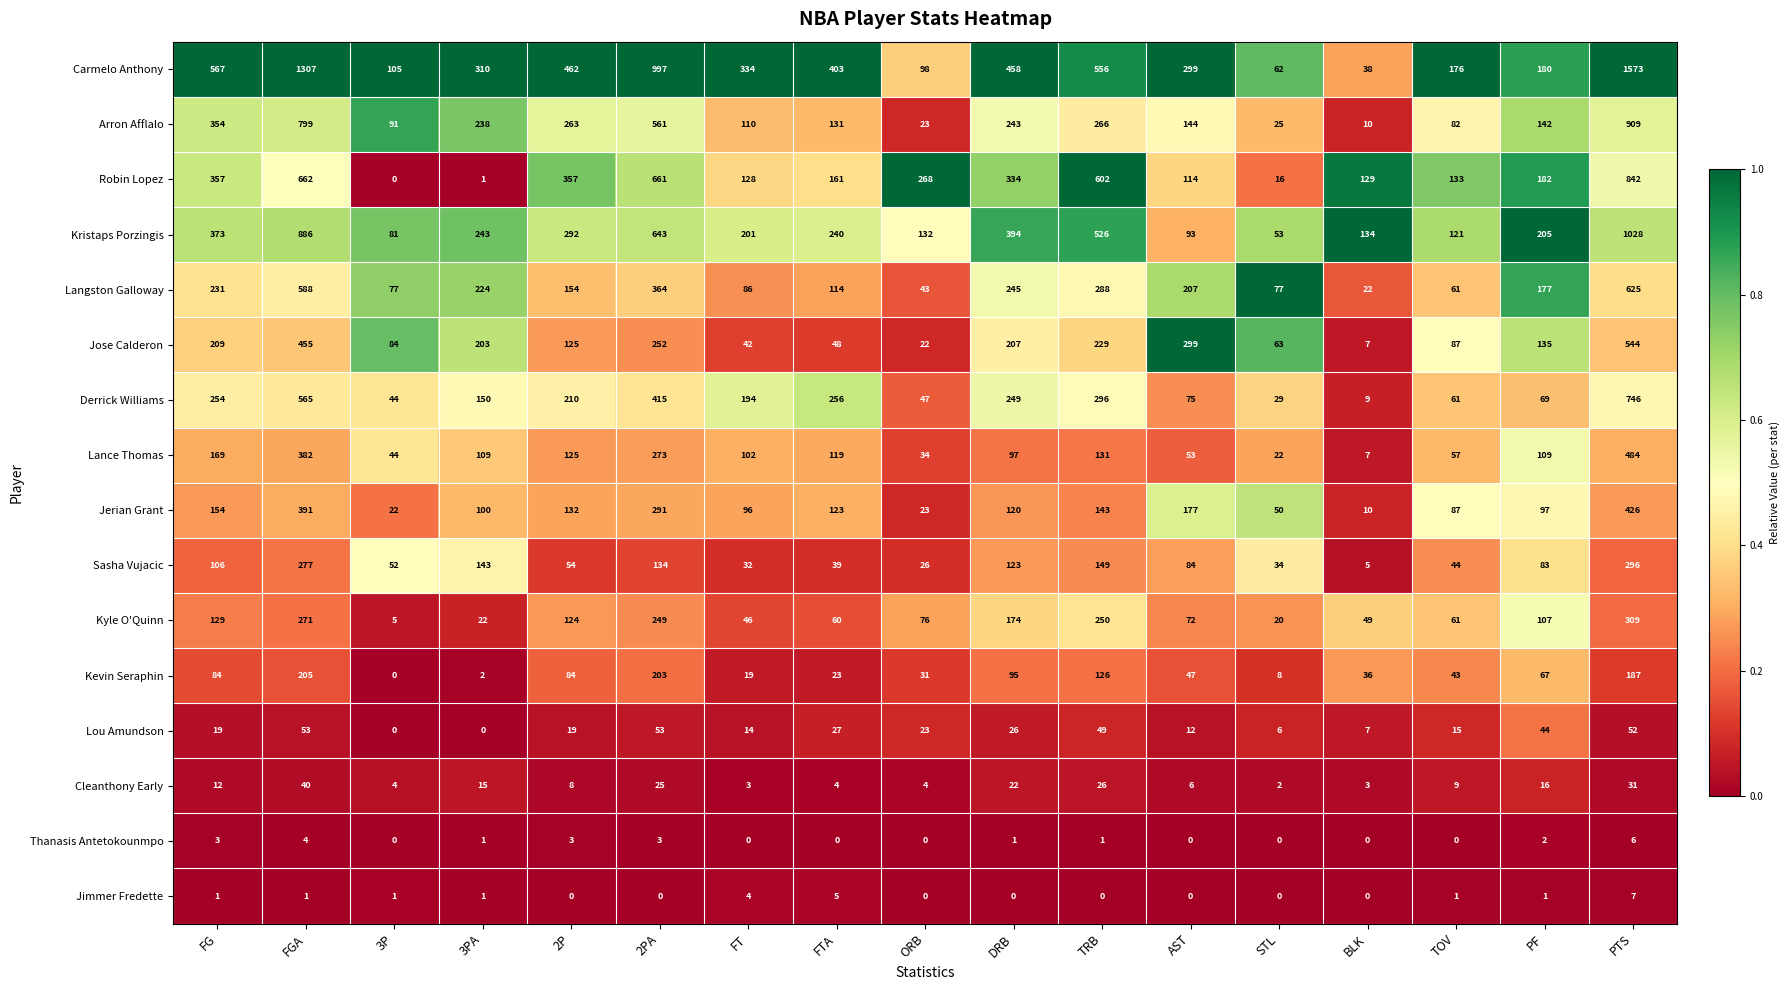

What is the total value across all series at PTS?

8065